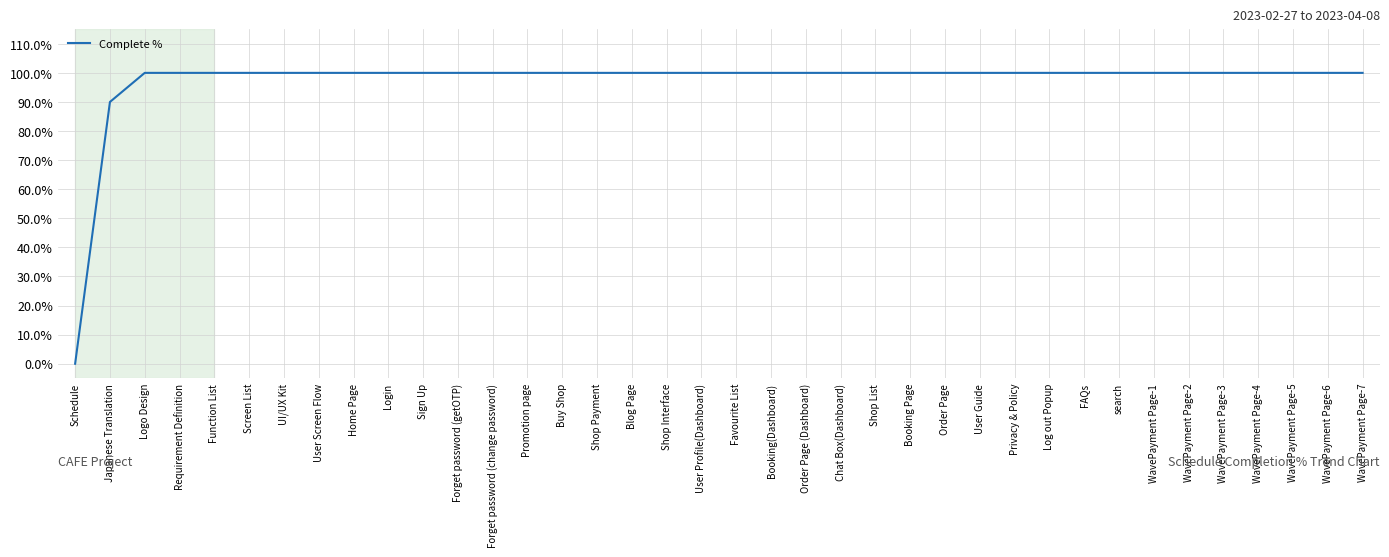

Between Promotion page and WavePayment Page-3, which is larger?

Promotion page